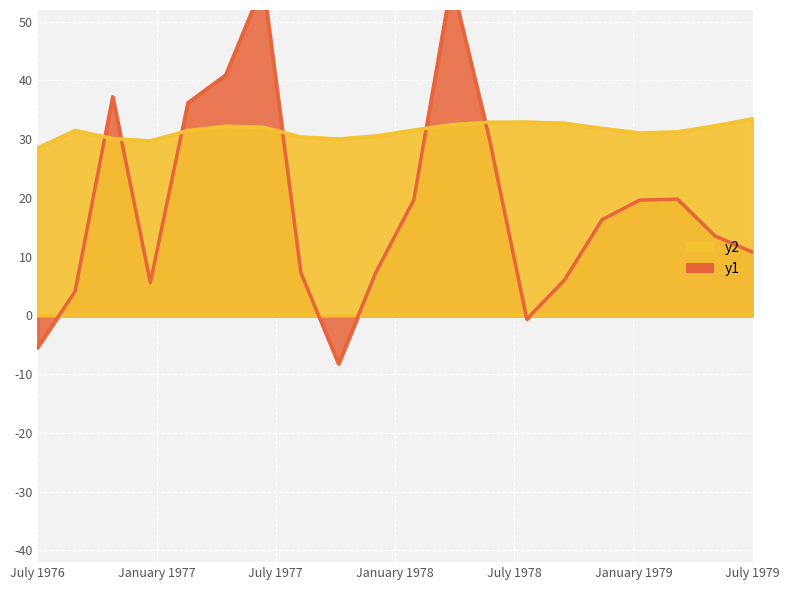

What is the maximum value for Data_y2?

33.5